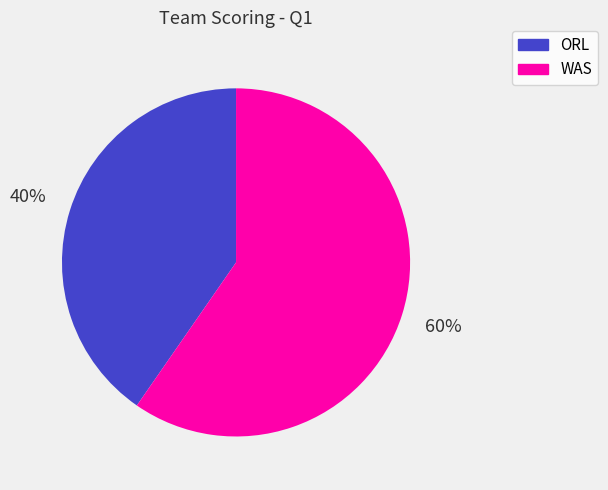

Count the number of slices in the pie.

2